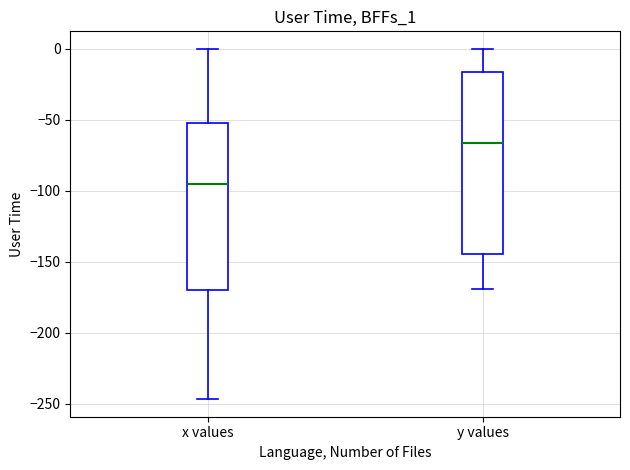

Which box has the lowest median line?

x values